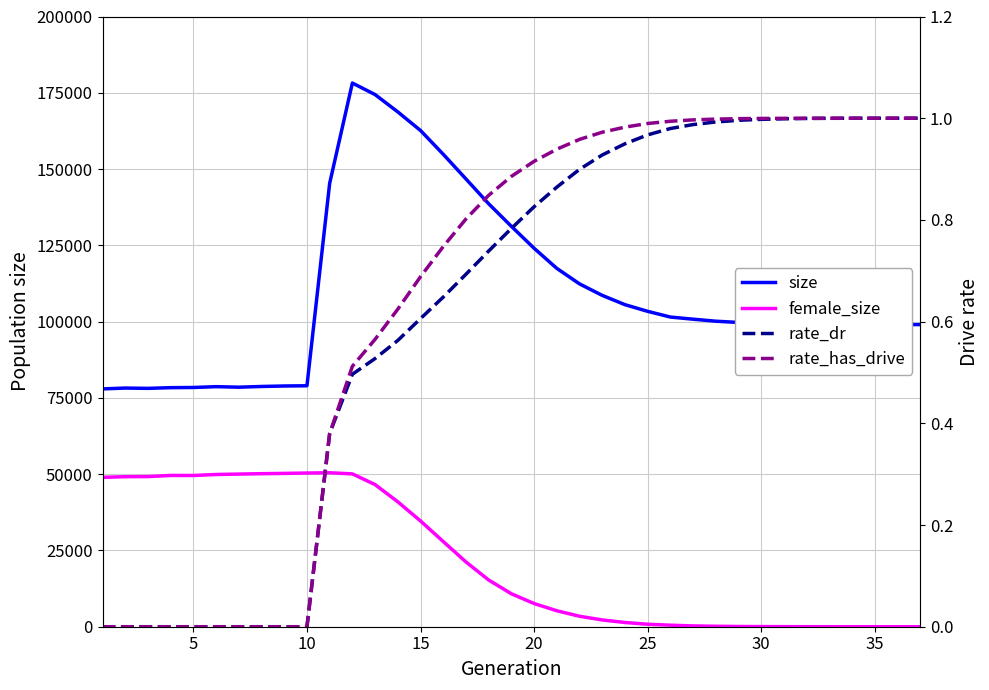

How many values in female_size are above zero?

36